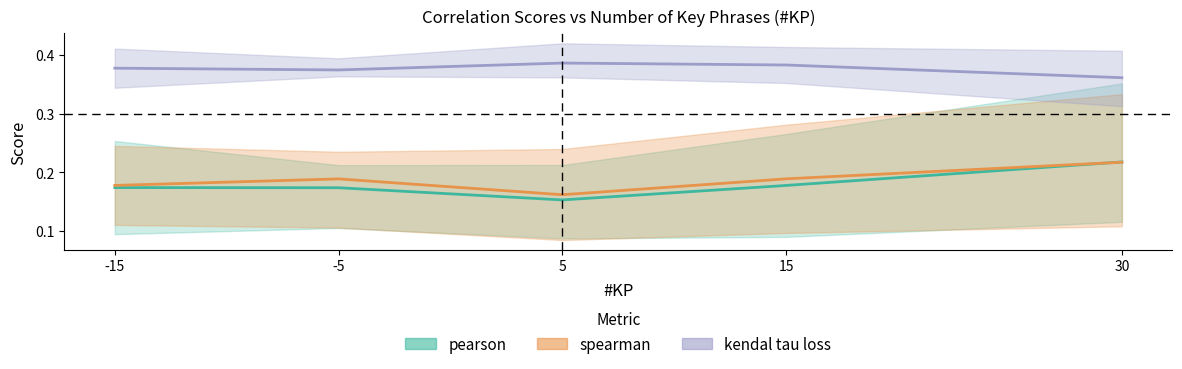

Where is the first local minimum for pearson?

5